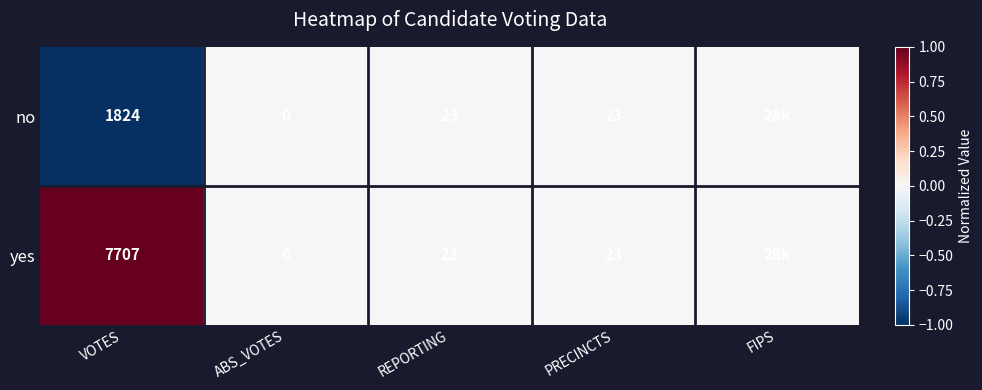

Is the value of no at PRECINCTS greater than the value of yes at VOTES?

No